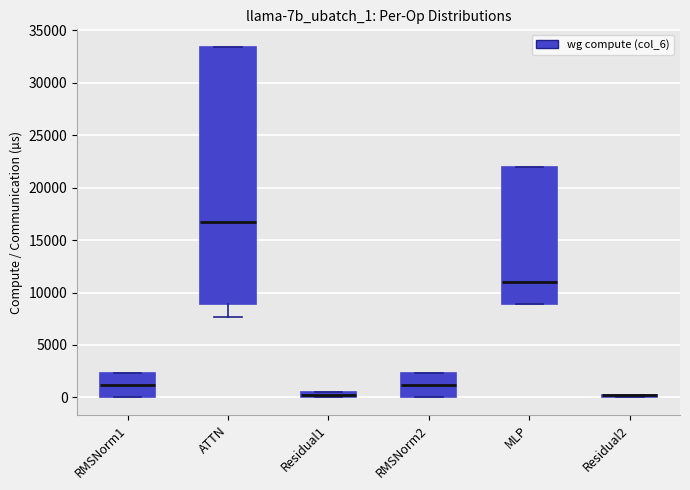

Comparing the boxes themselves (not the whiskers), which one is the tallest?

ATTN